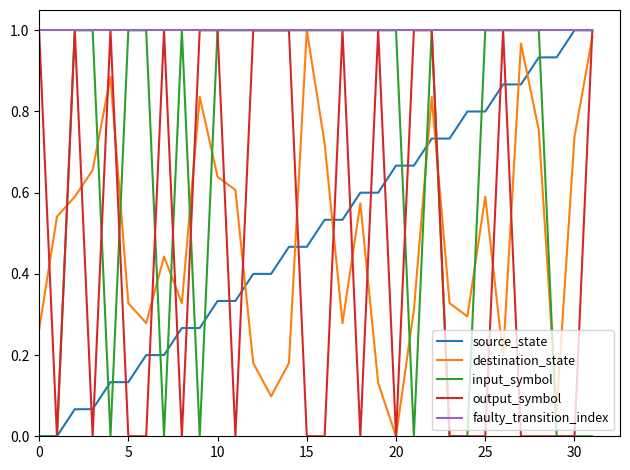

Which series has the largest total across all categories?

faulty_transition_index